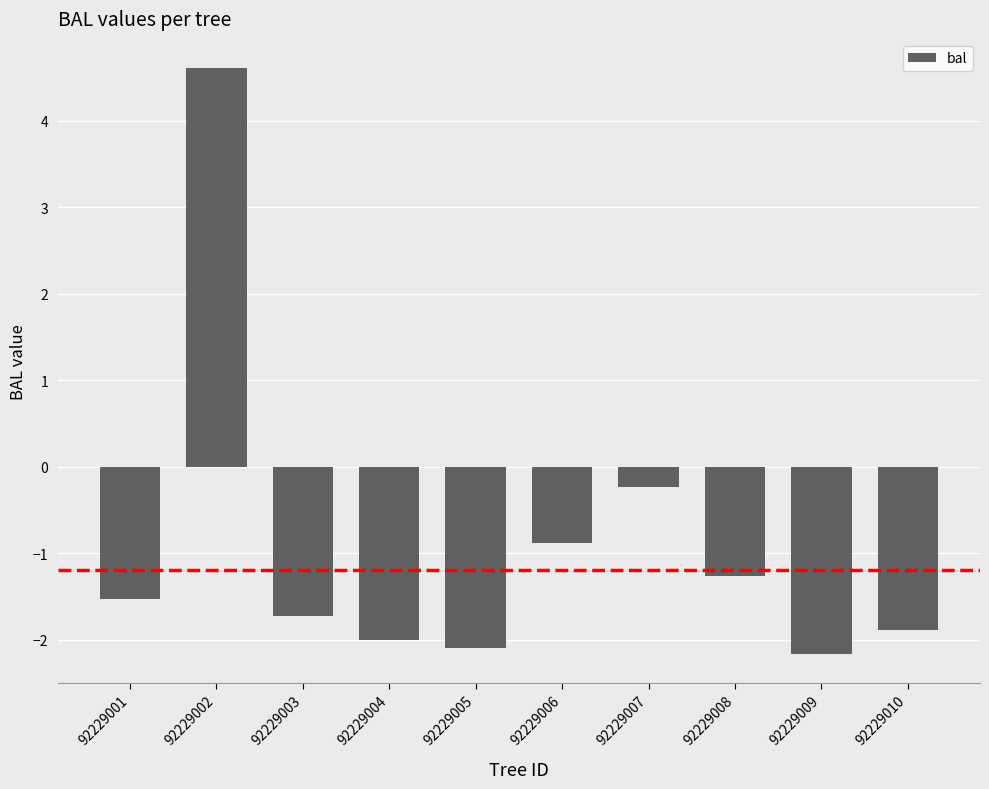

The chart shows a value of -1.3 at 92229008. True or false?

True